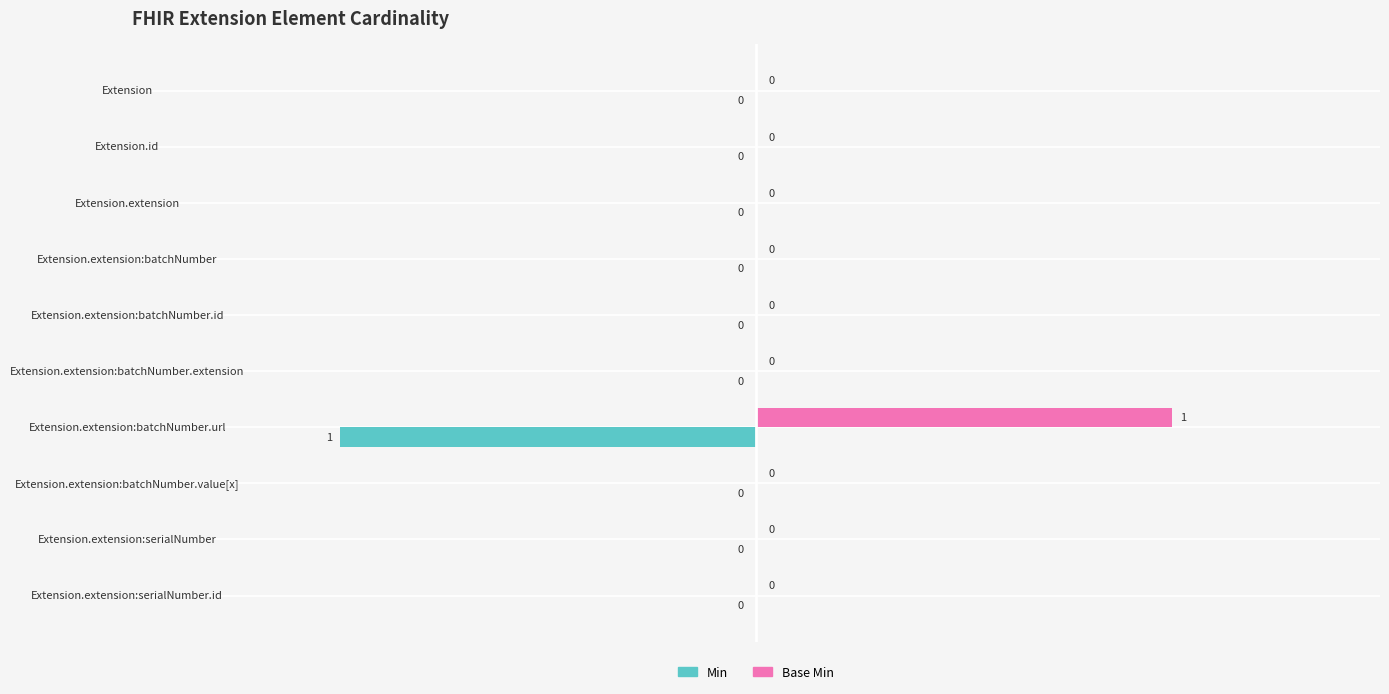

Which category has the highest value in the Base Min series?

Extension.extension:batchNumber.url